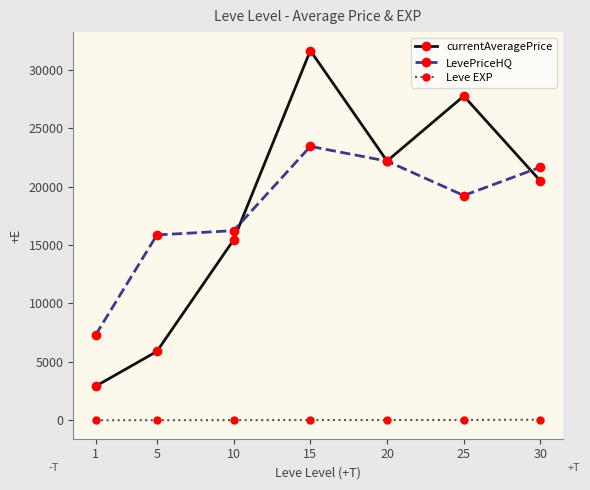

True or false: LevePriceHQ and Leve EXP cross at least once.

False